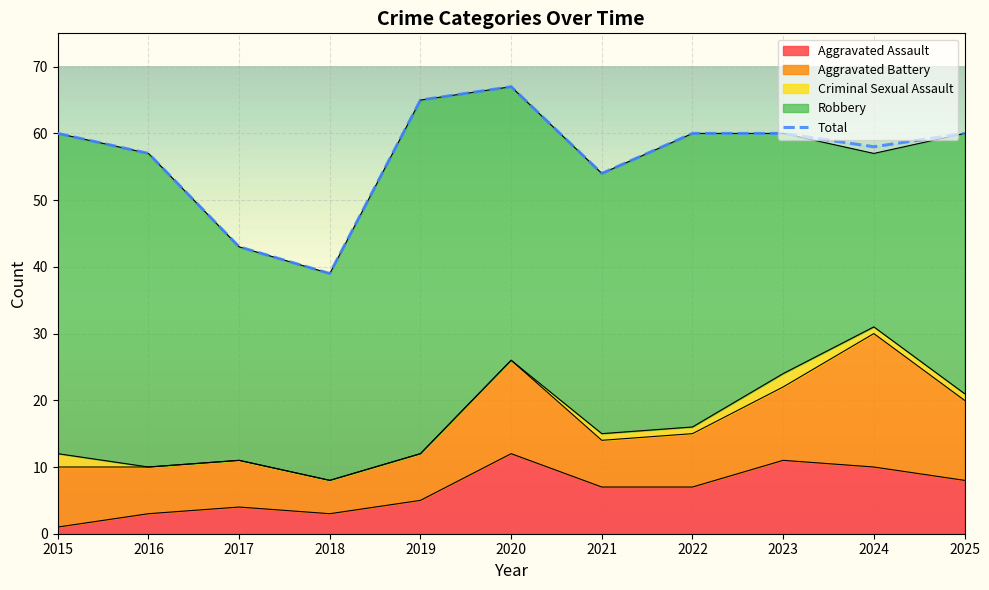

What are all the series names shown in the legend?

Aggravated Assault, Aggravated Battery, Criminal Sexual Assault, Robbery, Total